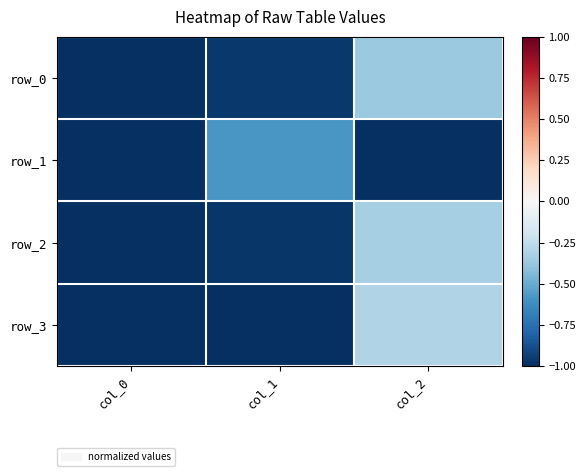

What is the minimum value shown in the chart?

-1.0